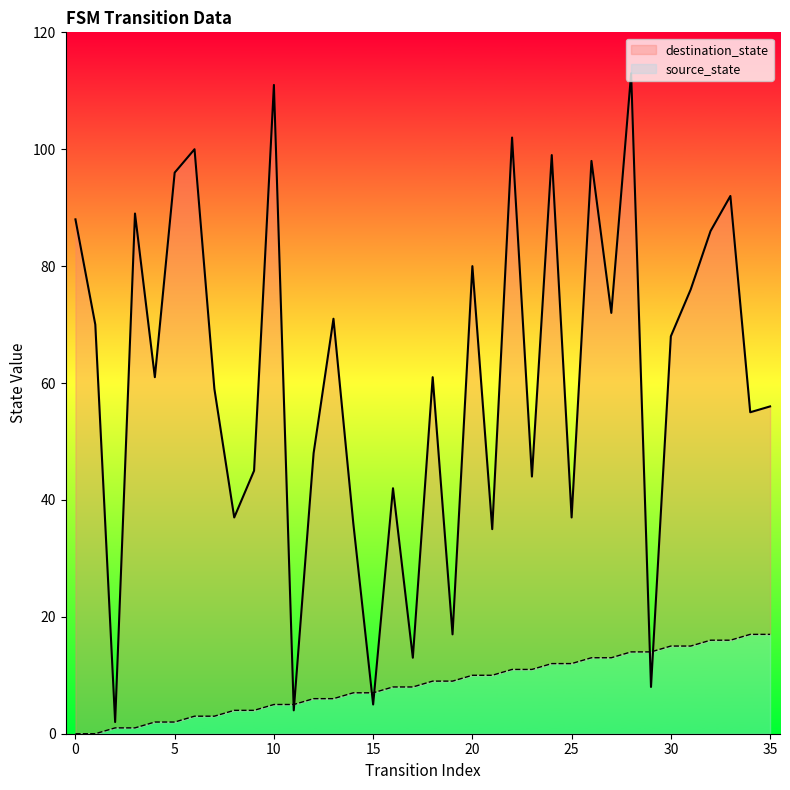

Does the chart display data point markers on the line(s)?

No